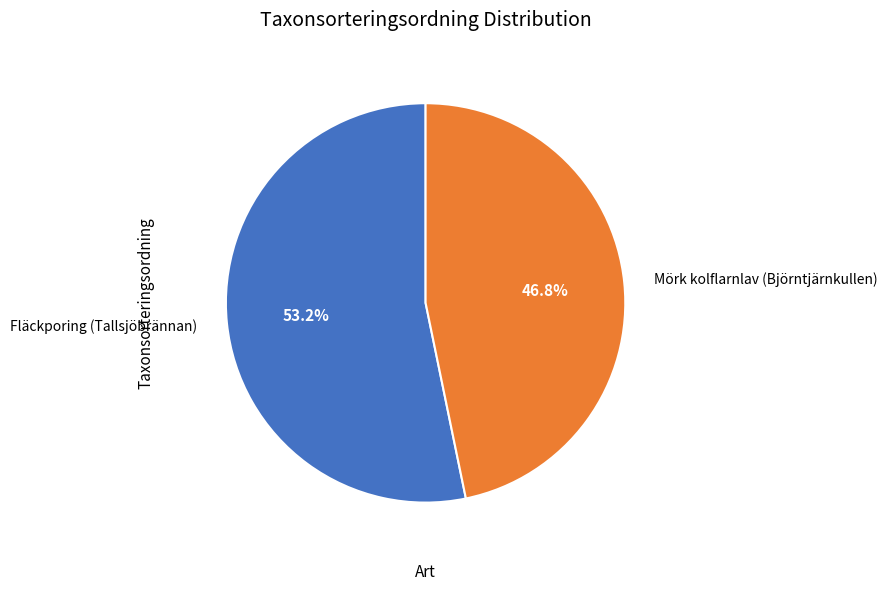

Is Mörk kolflarnlav (Björntjärnkullen) the majority of the pie?

No